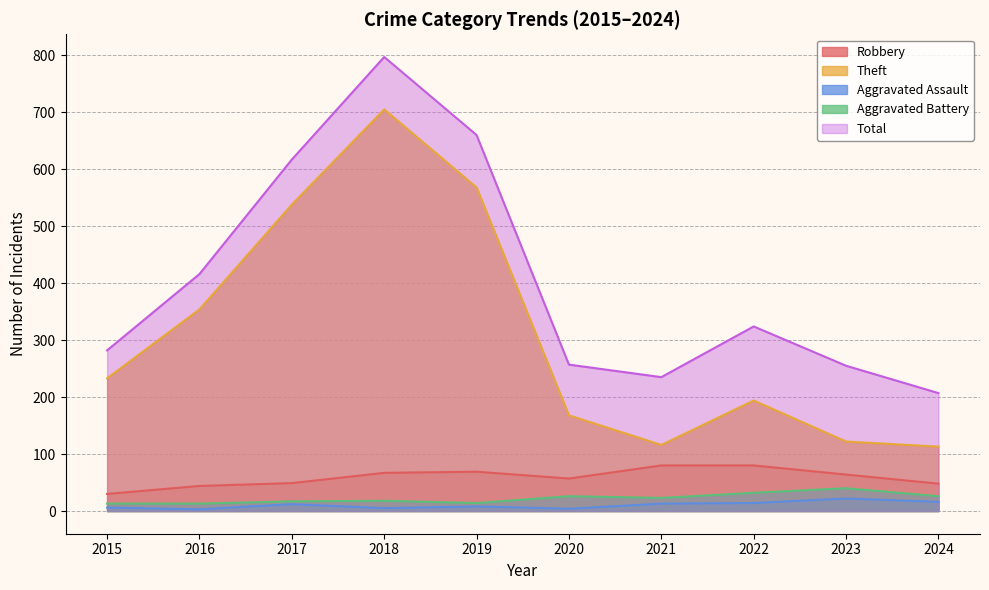

True or false: Robbery and Aggravated Battery intersect in this chart.

False